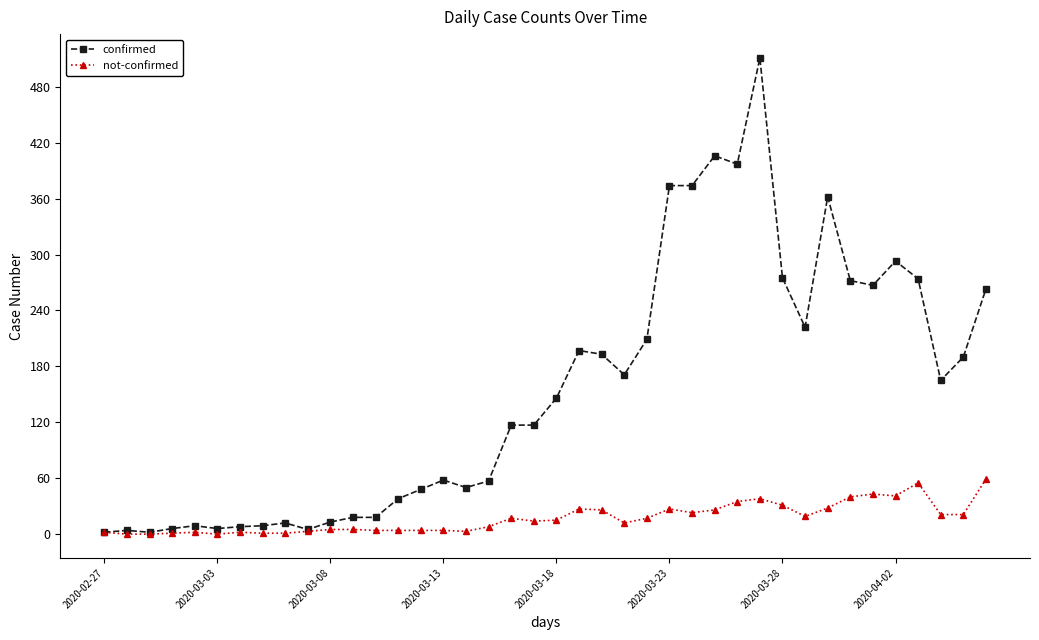

Which series has the widest spread of values?

confirmed